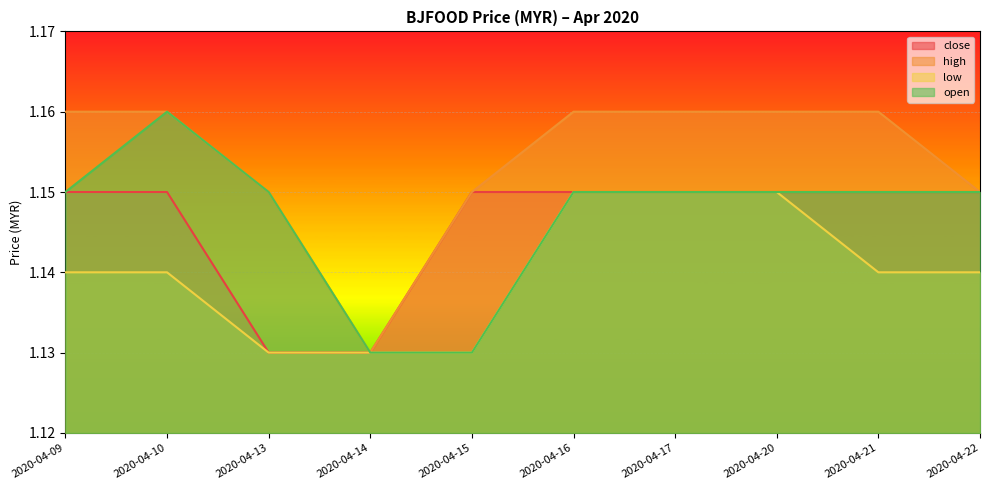

Is the value of close at 2020-04-22 greater than the value of open at 2020-04-14?

Yes